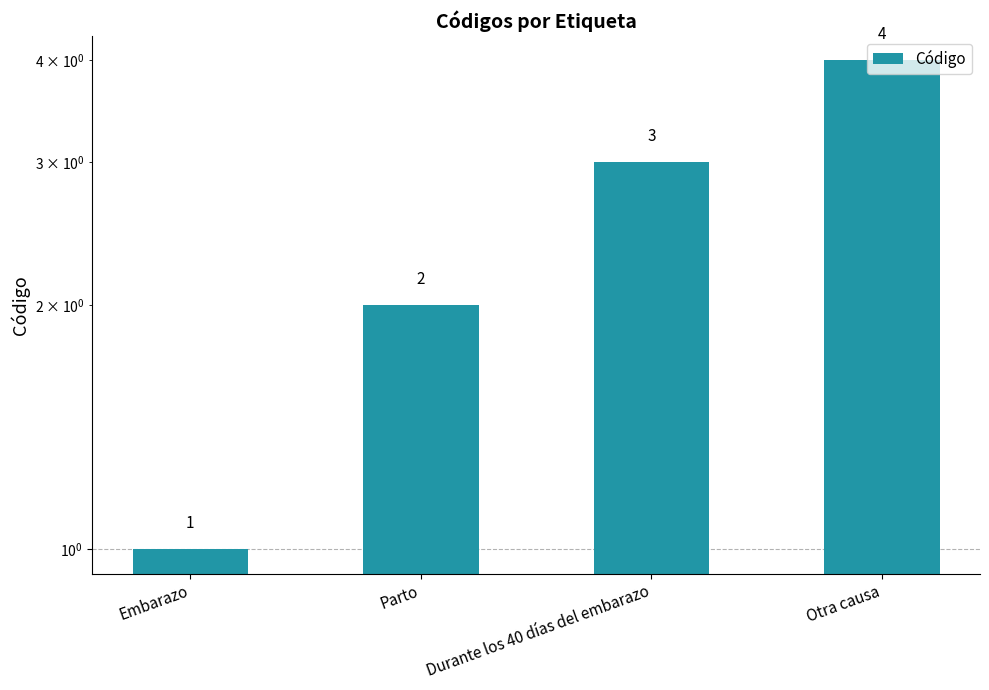

What is the change in value from Durante los 40 días del embarazo to Otra causa?

+1